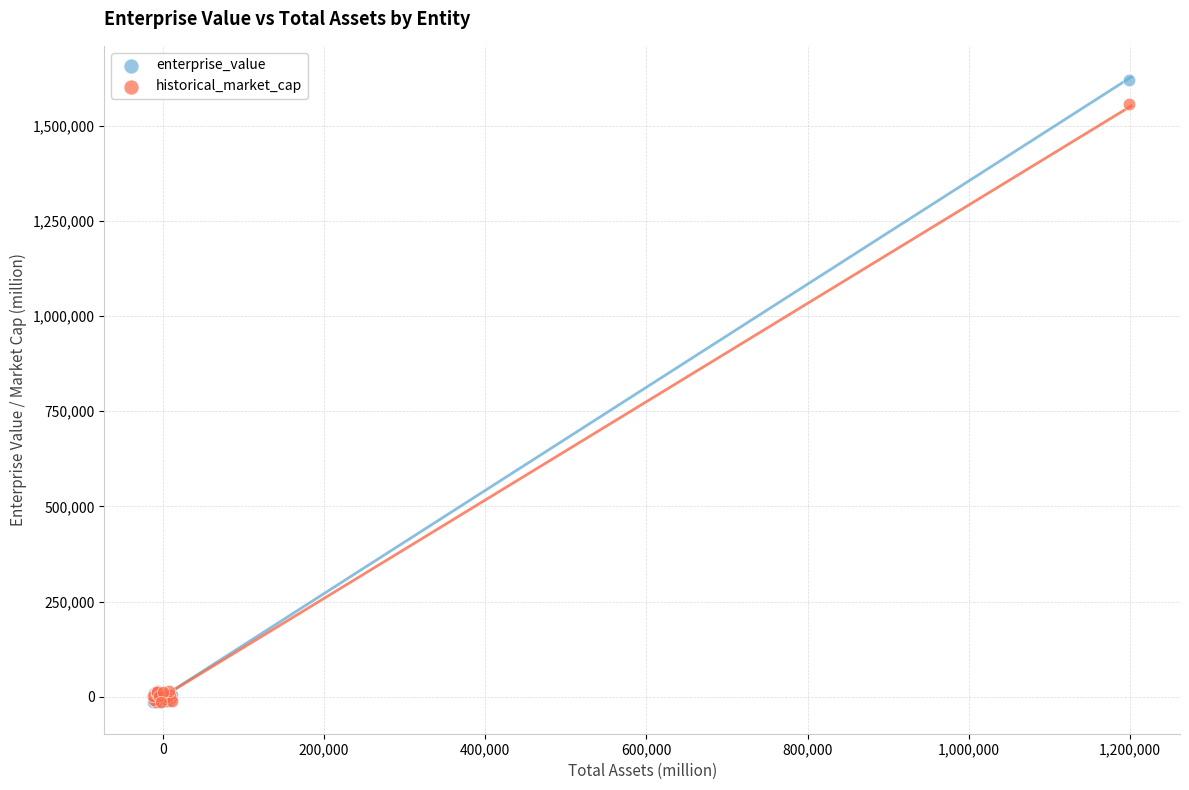

Across all series, what Y value is closest to 803078?

1557675.4